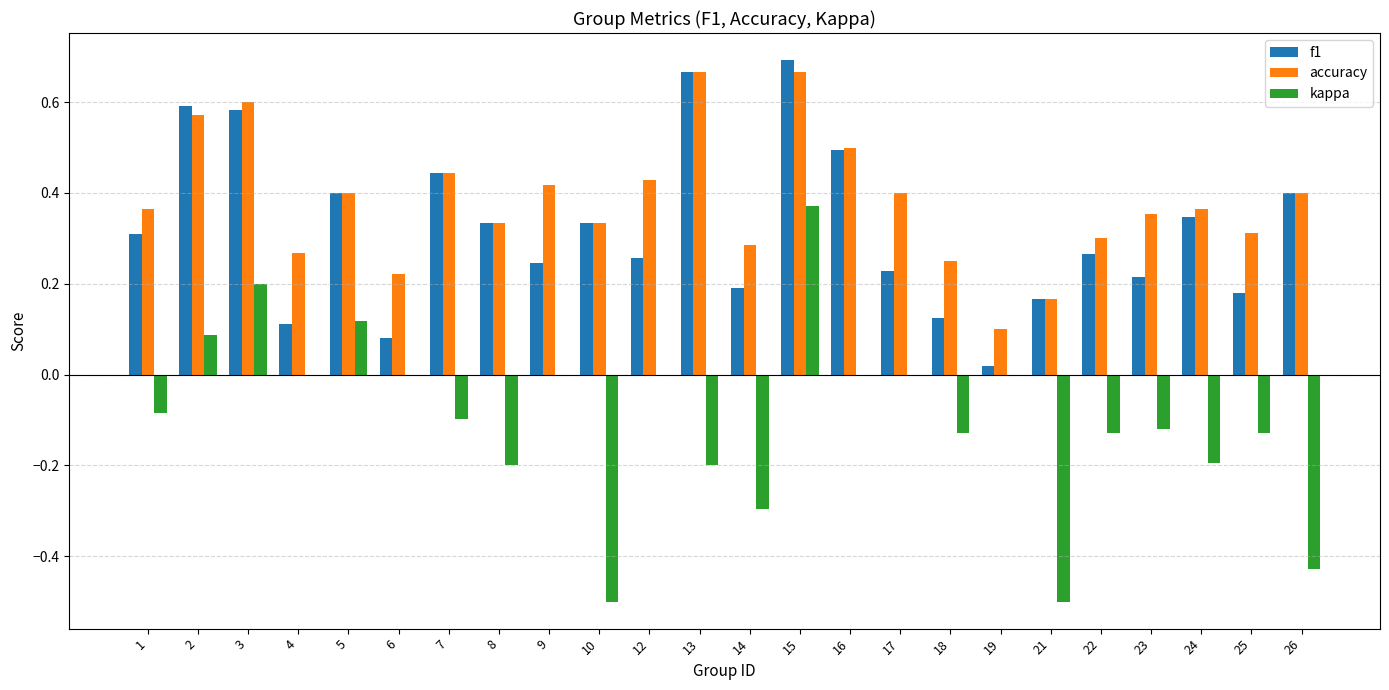

What is the sum of all kappa values?

-2.2